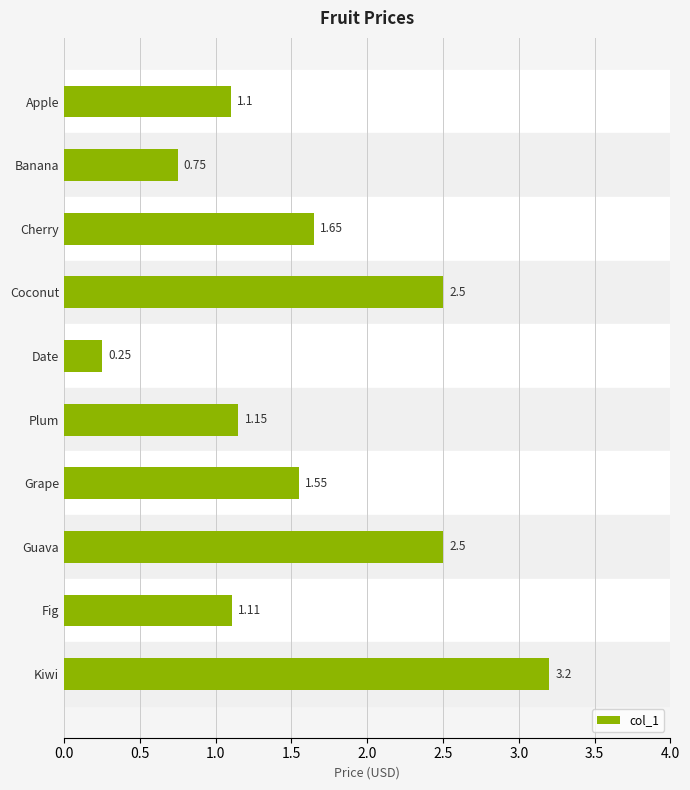

How many data points are less than 1?

2